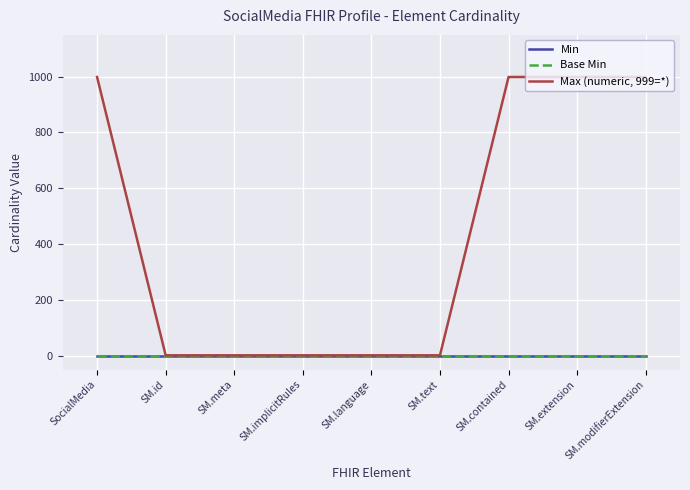

Rank the categories by Min value from highest to lowest.

SocialMedia, SM.id, SM.meta, SM.implicitRules, SM.language, SM.text, SM.contained, SM.extension, SM.modifierExtension